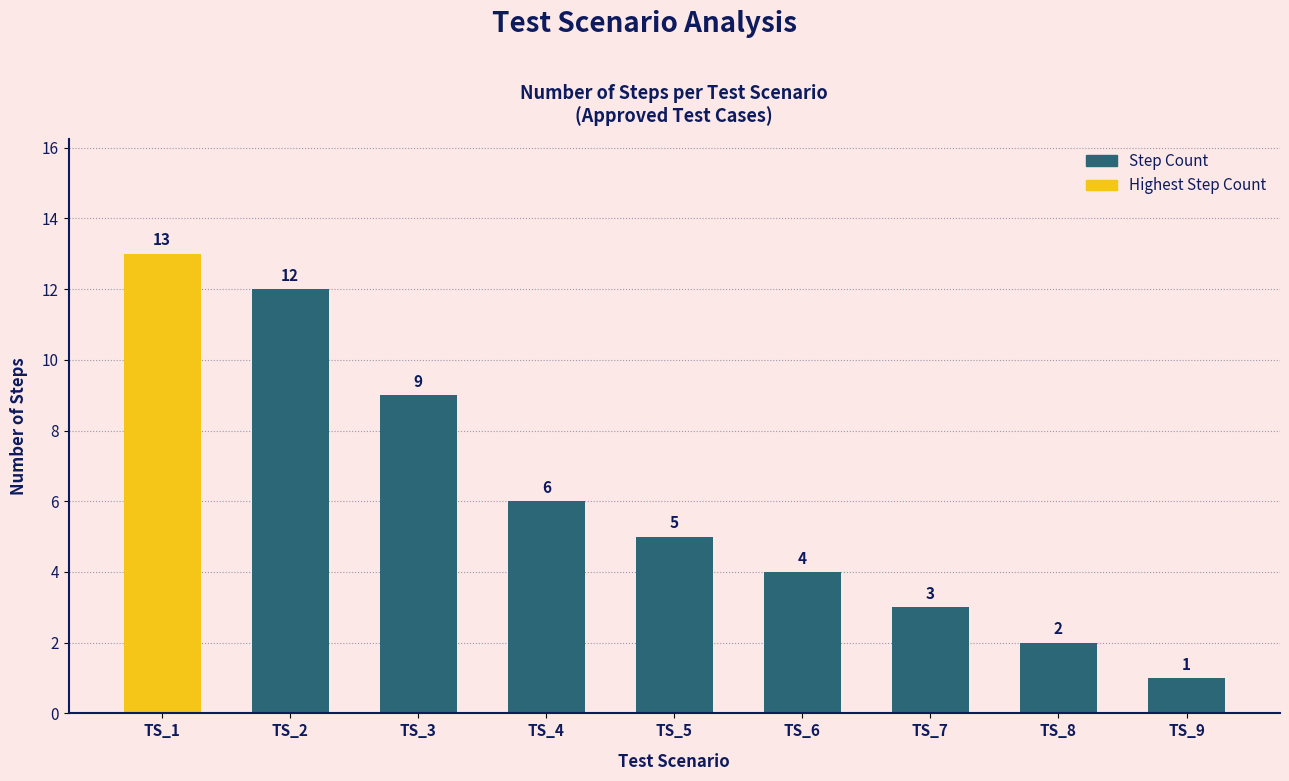

What is the difference between the maximum and minimum values?

12